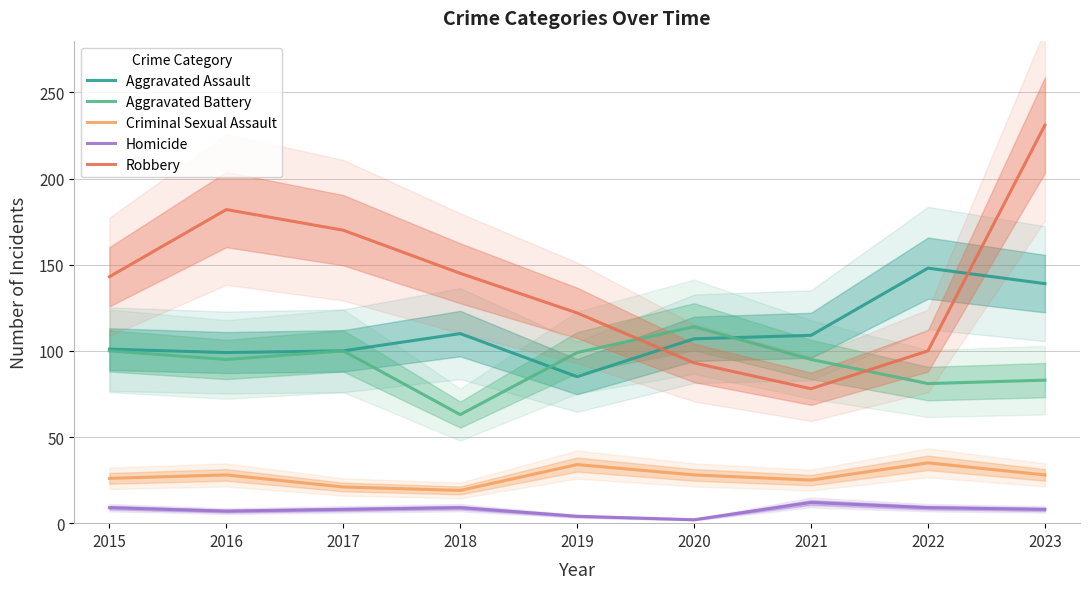

What is the value of the Aggravated Battery point at the 2nd from the left?

95